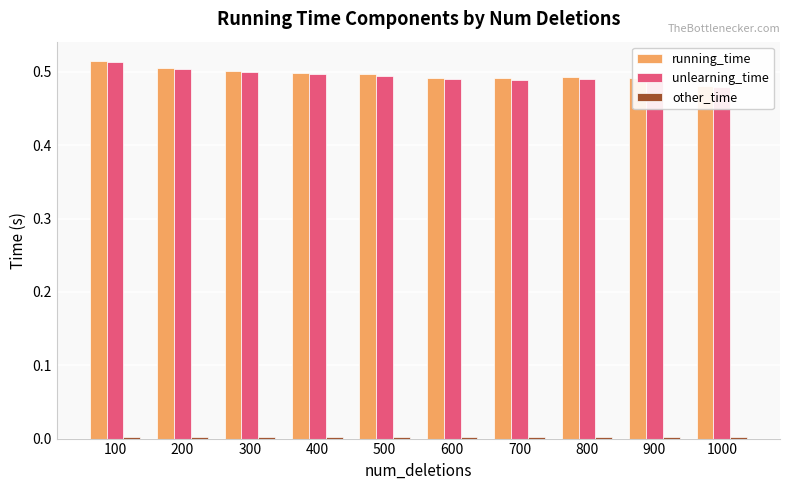

Does the chart contain any negative values?

No